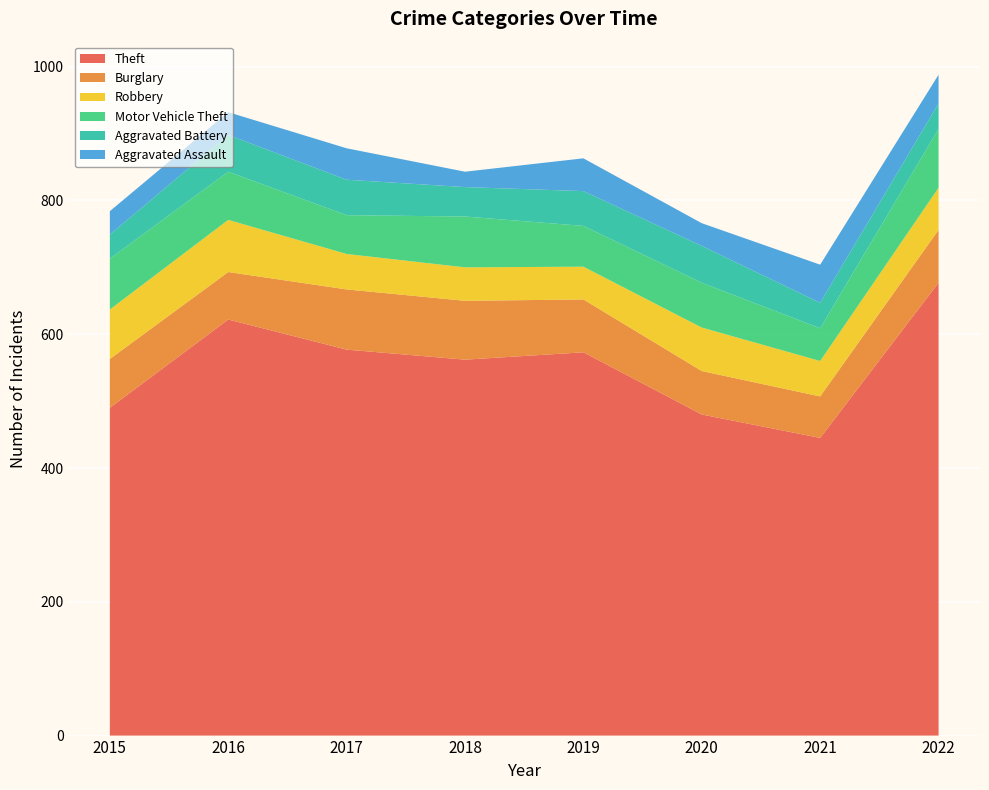

Reading left to right, what are all the values shown in this chart?

Theft: 2015=490	2016=622	2017=577	2018=562	2019=573	2020=480	2021=445	2022=677
Burglary: 2015=73	2016=71	2017=90	2018=88	2019=79	2020=65	2021=62	2022=79
Robbery: 2015=74	2016=78	2017=53	2018=50	2019=49	2020=65	2021=53	2022=63
Motor Vehicle Theft: 2015=76	2016=72	2017=58	2018=76	2019=61	2020=67	2021=49	2022=88
Aggravated Battery: 2015=36	2016=55	2017=53	2018=44	2019=52	2020=55	2021=38	2022=38
Aggravated Assault: 2015=35	2016=34	2017=47	2018=23	2019=49	2020=34	2021=57	2022=43